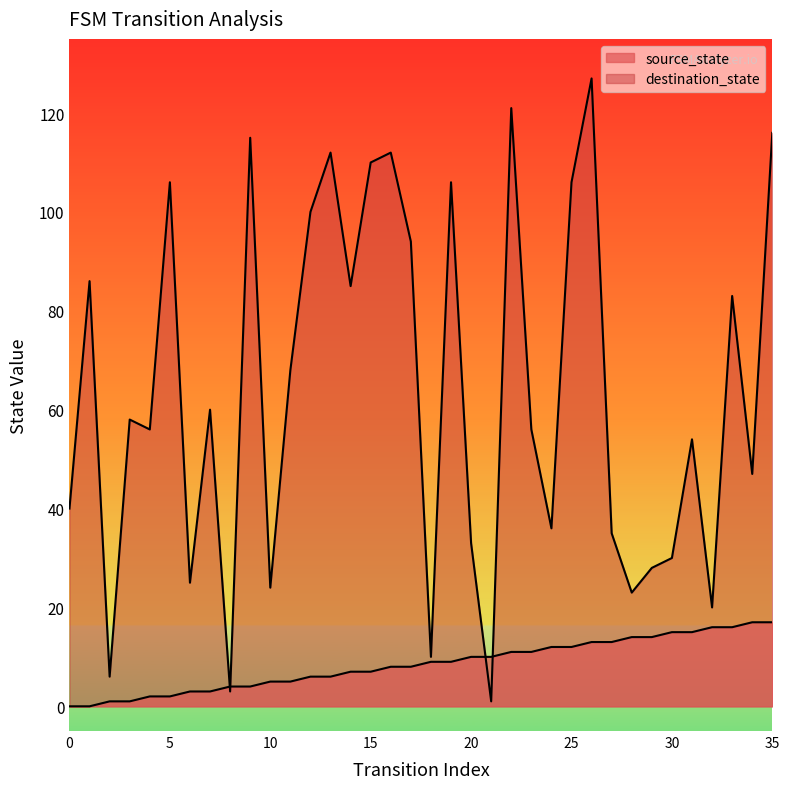

Is the value of source_state at 10 greater than the value of destination_state at 4?

No